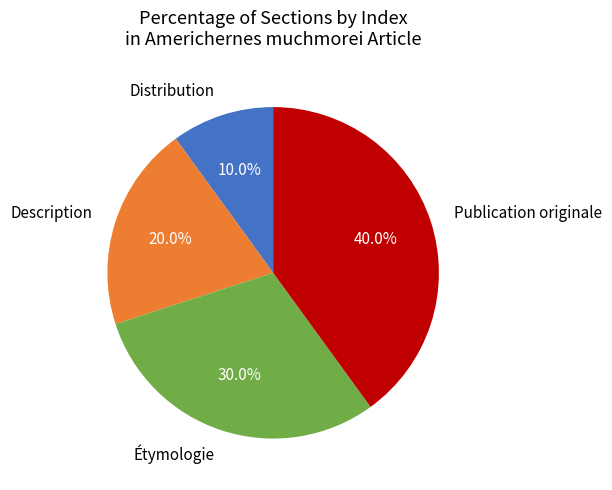

What percentage is the Publication originale slice, to the nearest percent?

40%